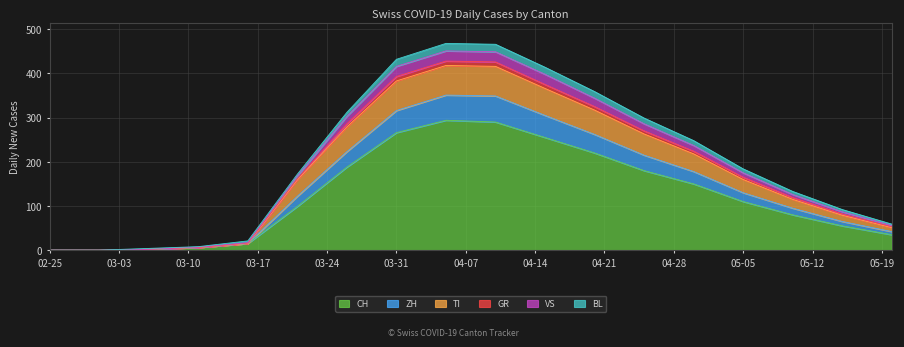

How many data points does each series have?

18